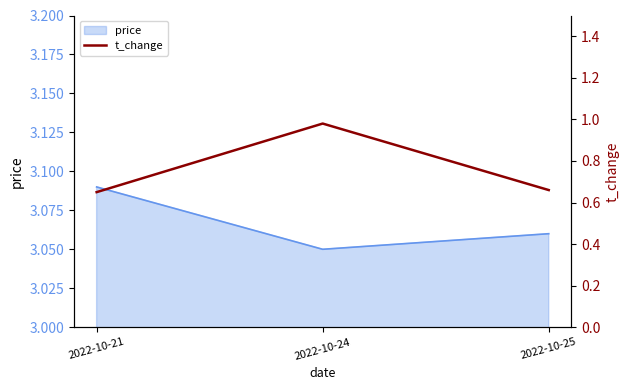

The value of price at 2022-10-21 is 4.0. True or false?

False